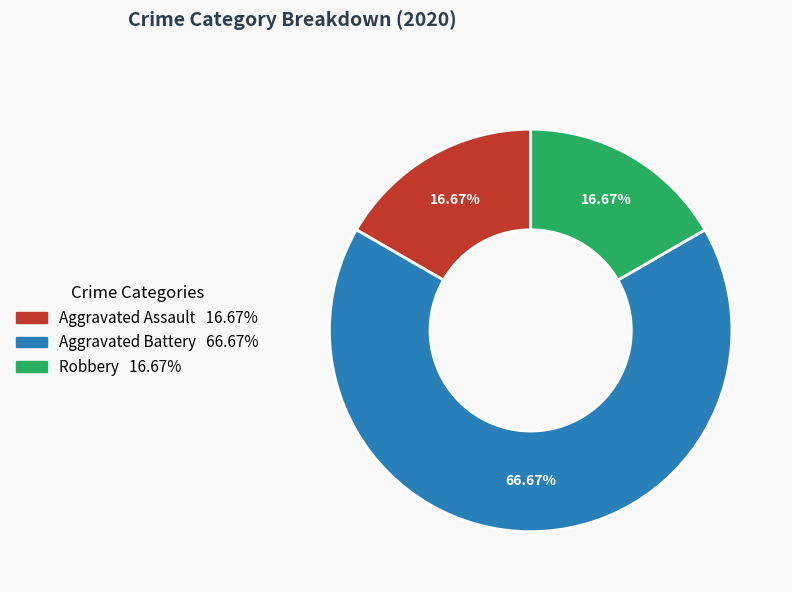

Count the number of slices in the pie.

3